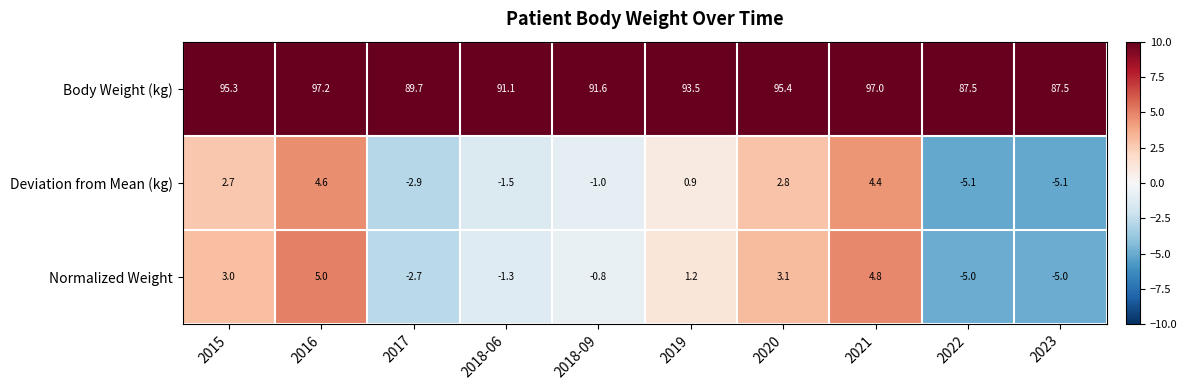

What is the maximum value shown in the chart?

97.2